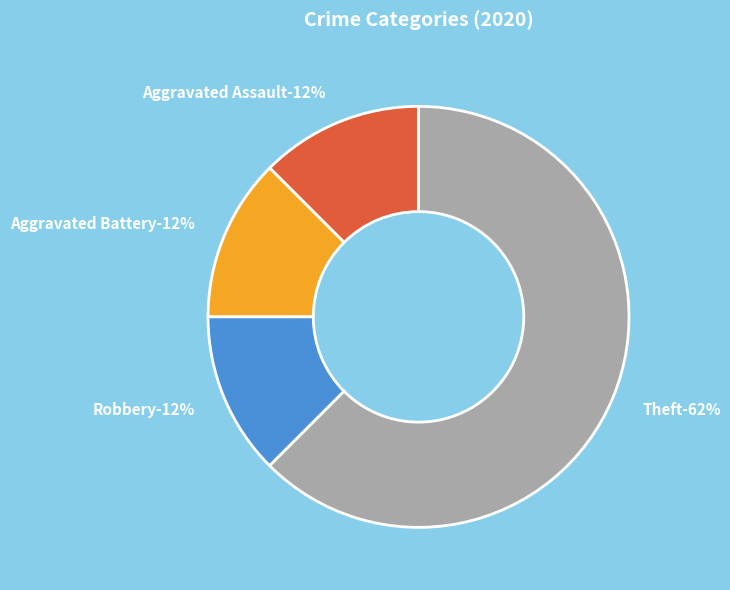

Rank the categories by value from lowest to highest.

Aggravated Assault, Aggravated Battery, Robbery, Theft